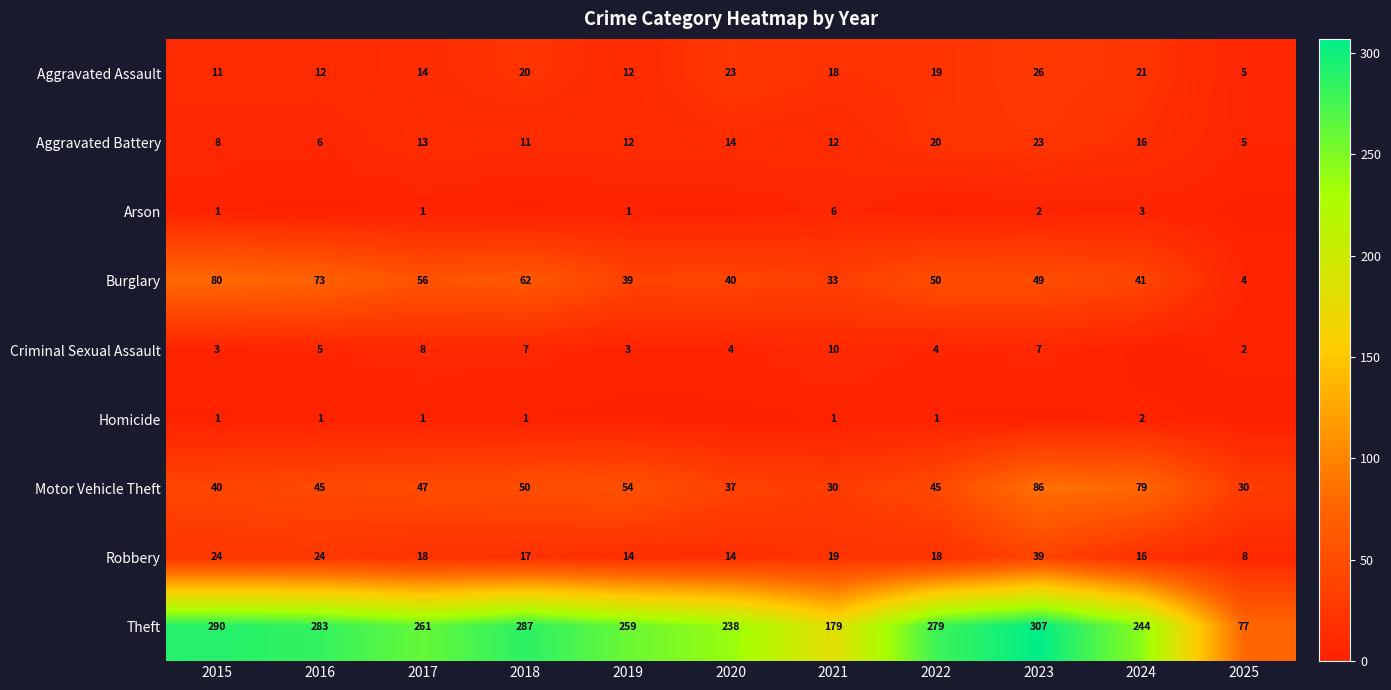

What is the average value of the Motor Vehicle Theft series?

49